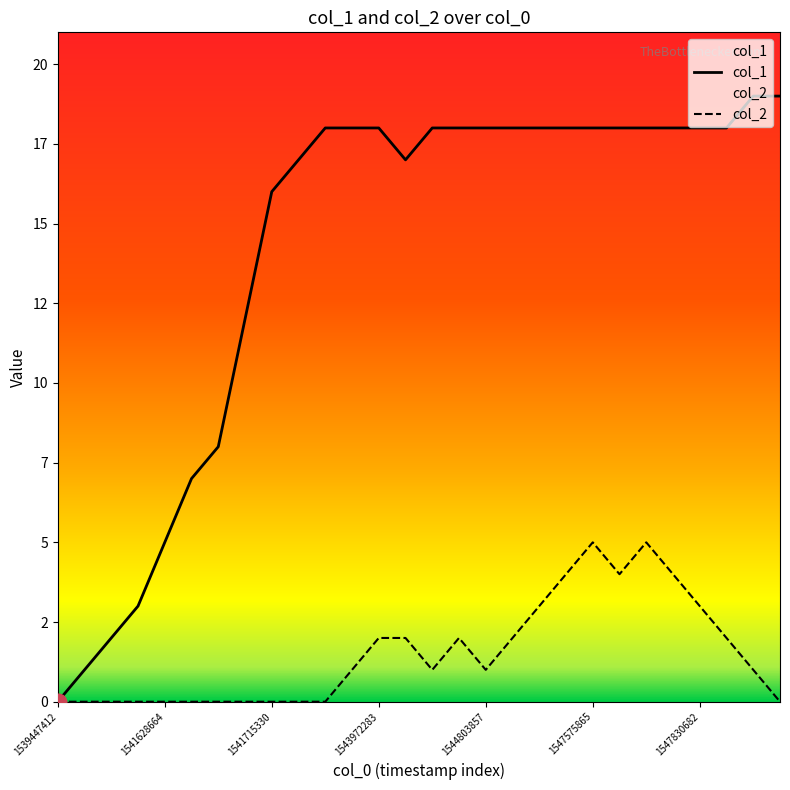

How many interior local valleys does the col_2 series have?

3